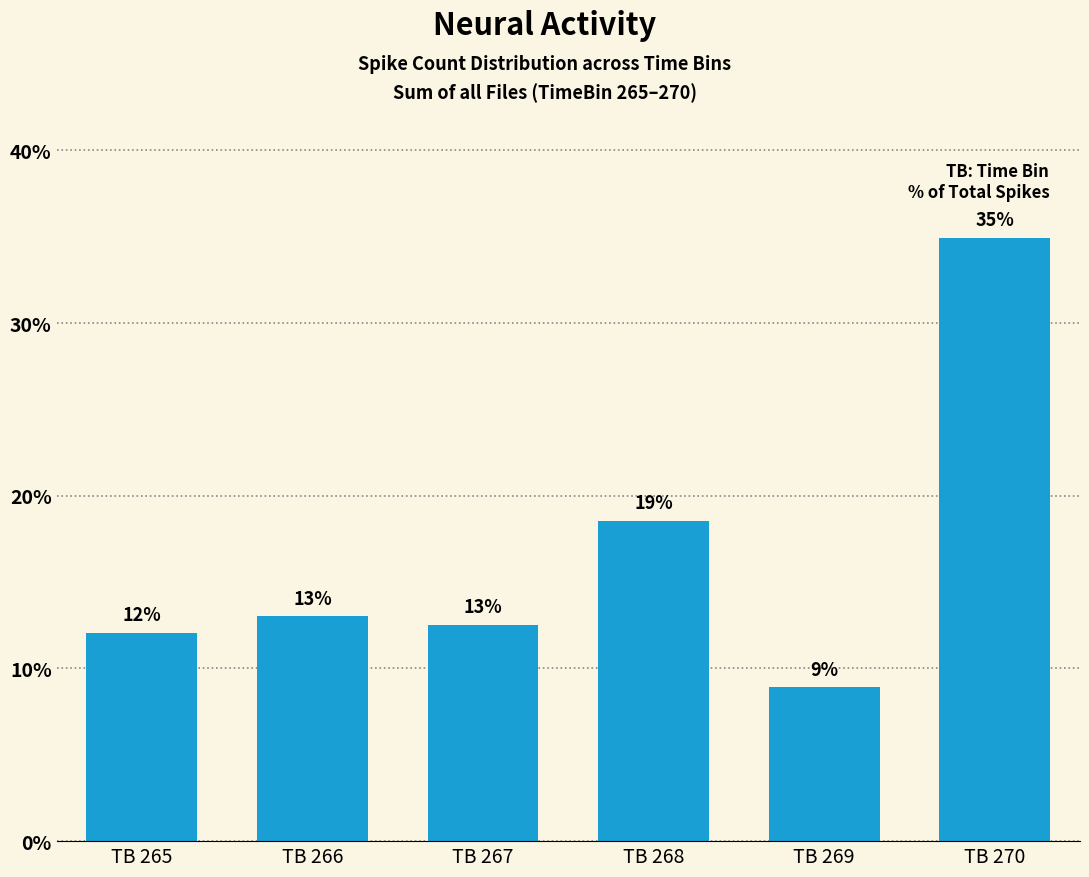

What is the value of the 1st bar from the left?

12.0